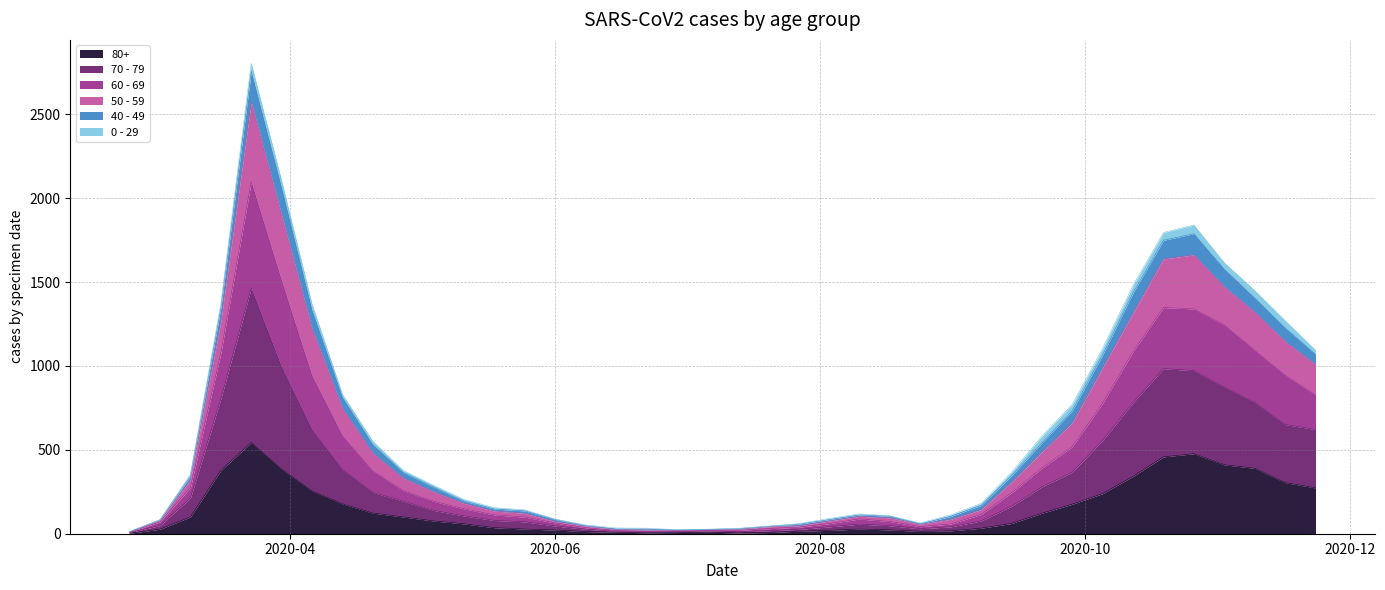

At which category is the sum across all series the highest?

2020-03-23